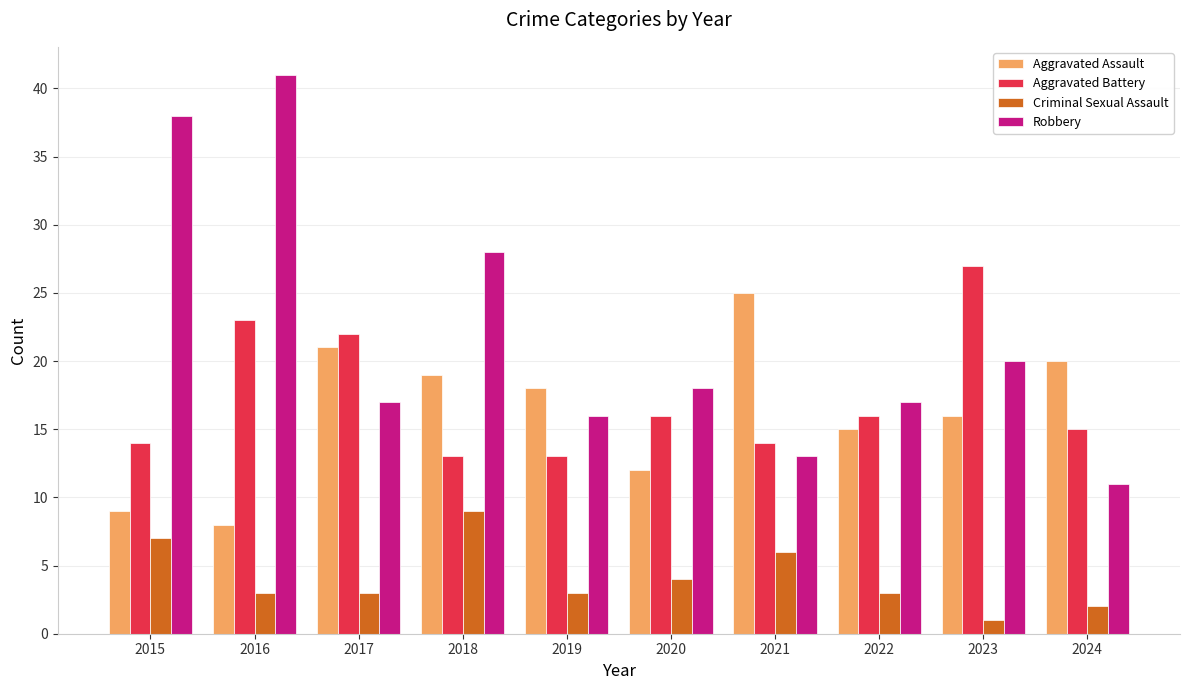

What is the total value across all series at 2017?

63